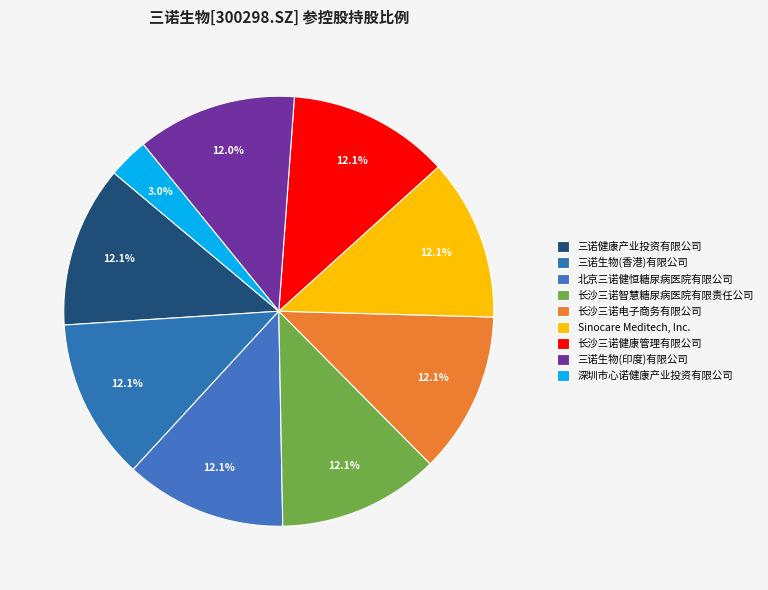

Is it true that 三诺生物(印度)有限公司 is 3% of the pie?

False